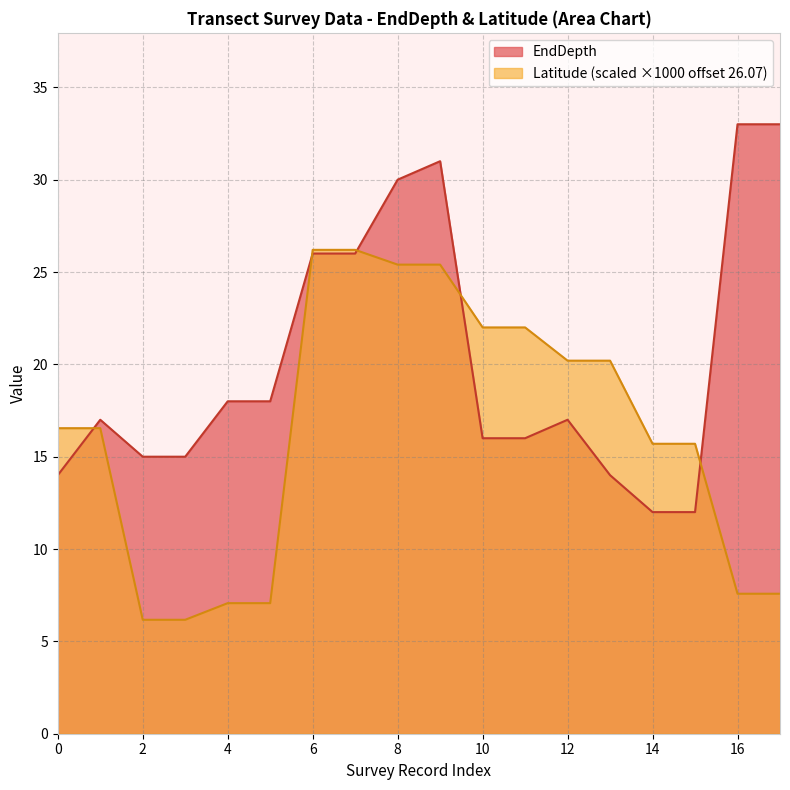

What is the minimum value for EndDepth?

12.0